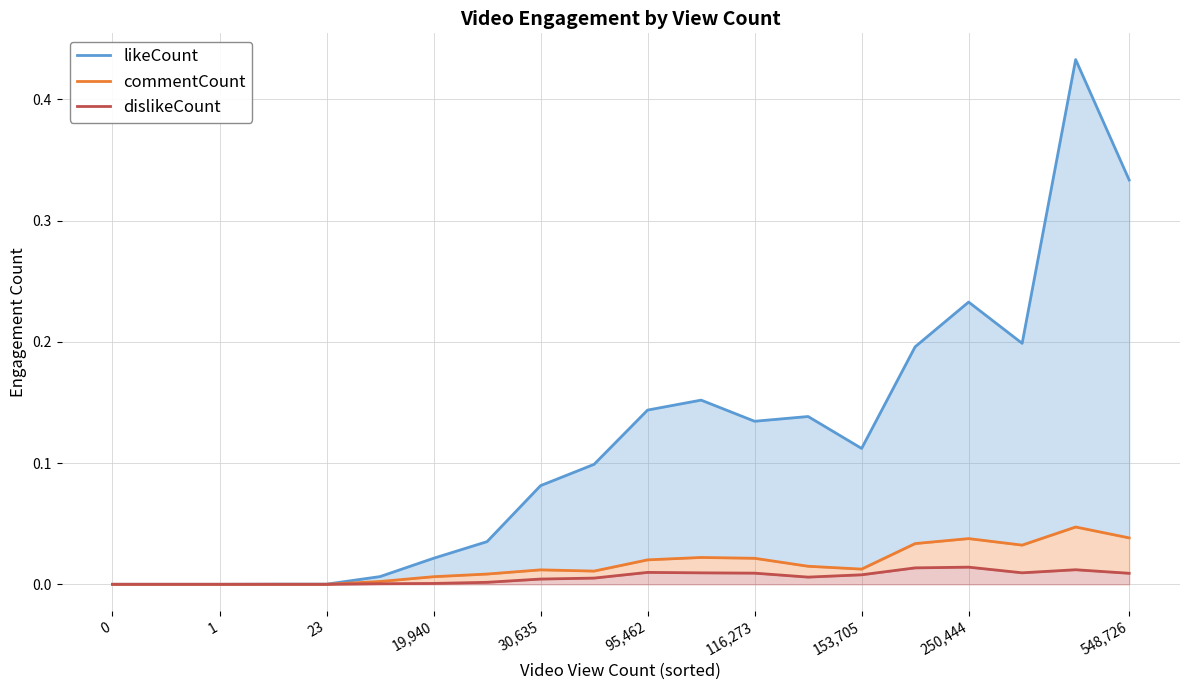

True or false: commentCount and dislikeCount cross at least once.

False